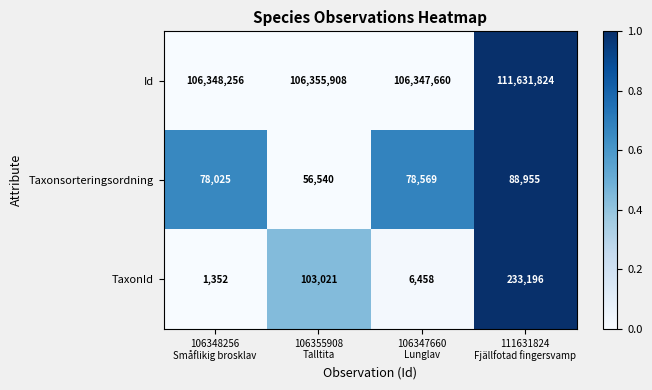

Between 106347660
Lunglav and 111631824
Fjällfotad fingersvamp, which series saw the biggest shift?

Id